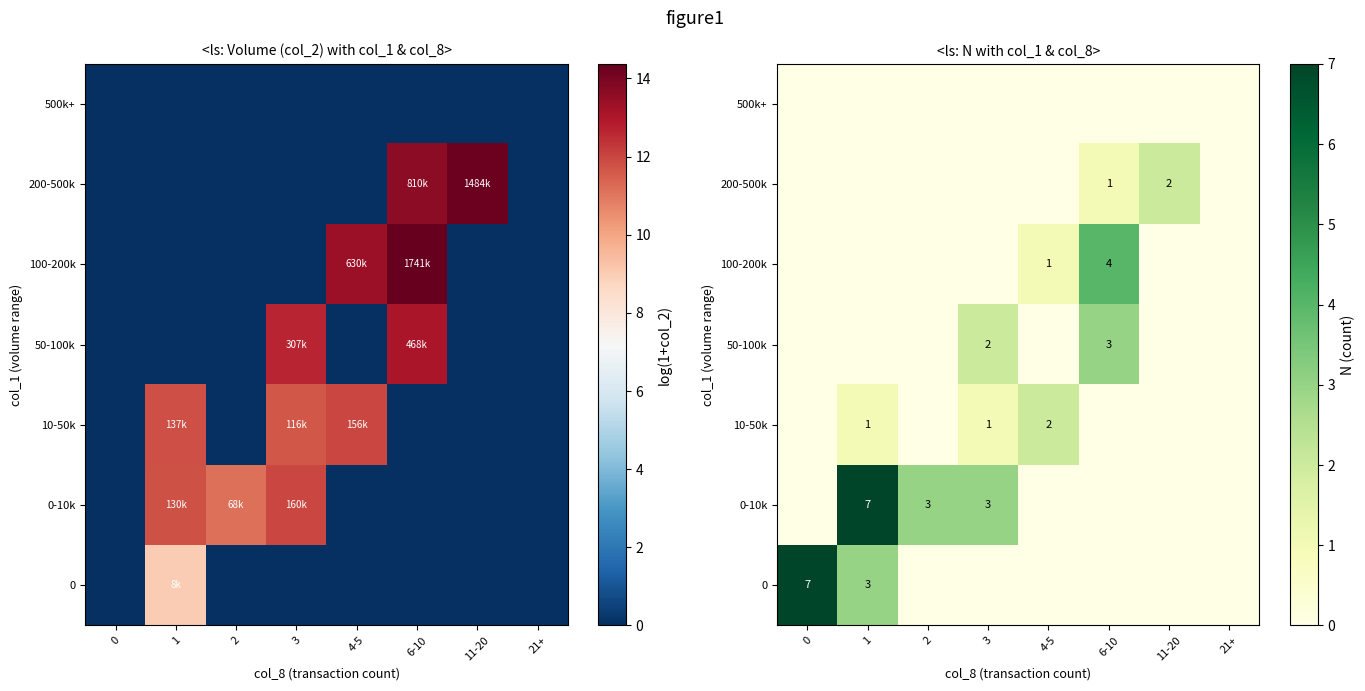

How many categories are shown in the chart?

8